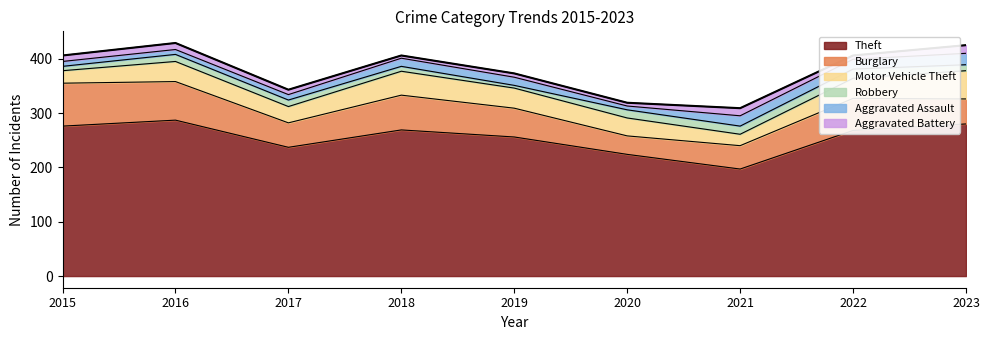

What are all the series names shown in the legend?

Theft, Burglary, Motor Vehicle Theft, Robbery, Aggravated Assault, Aggravated Battery